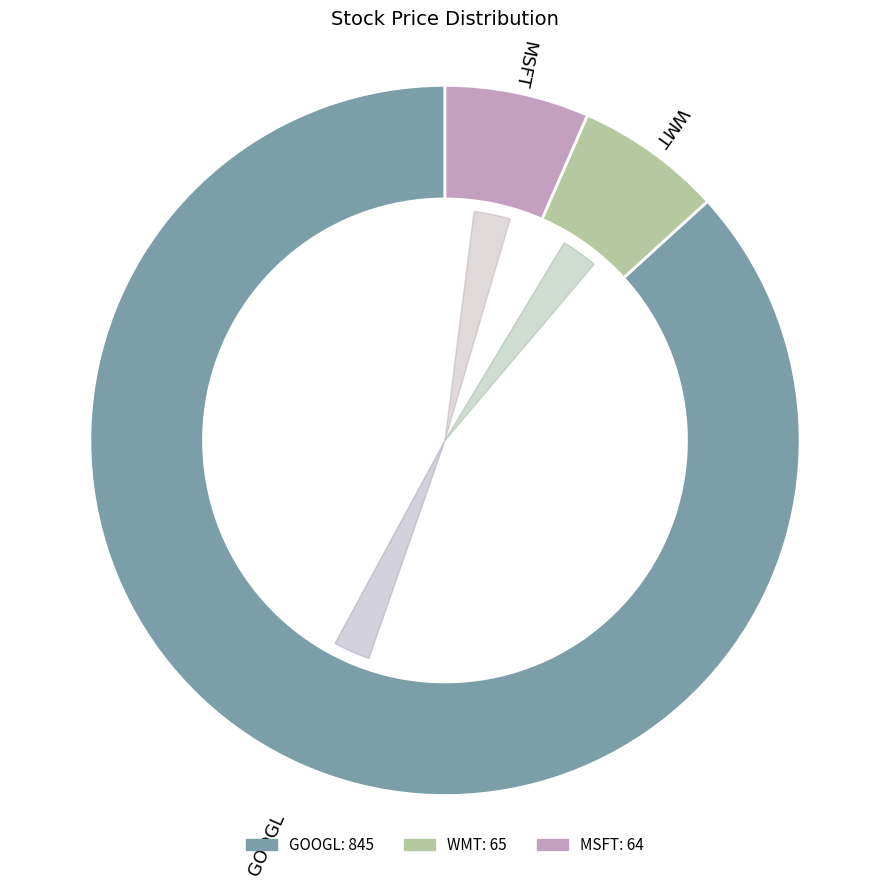

Between MSFT and WMT, which is larger?

WMT